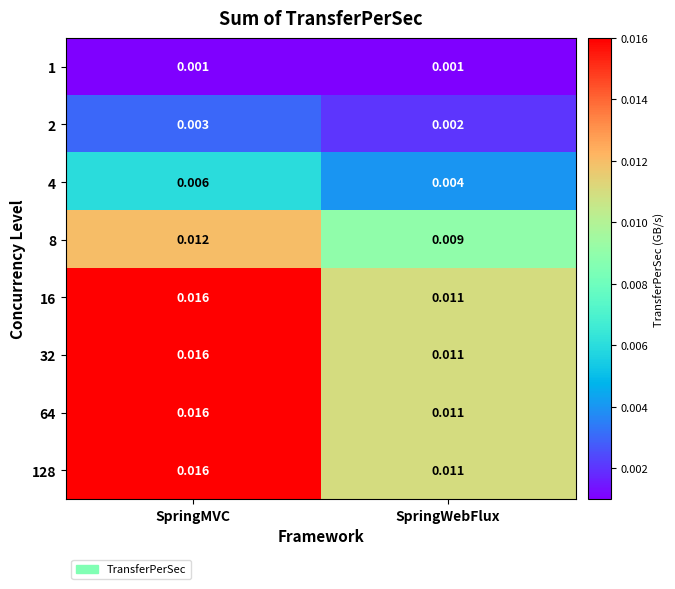

Where is 4 nearest to the value 0?

SpringWebFlux